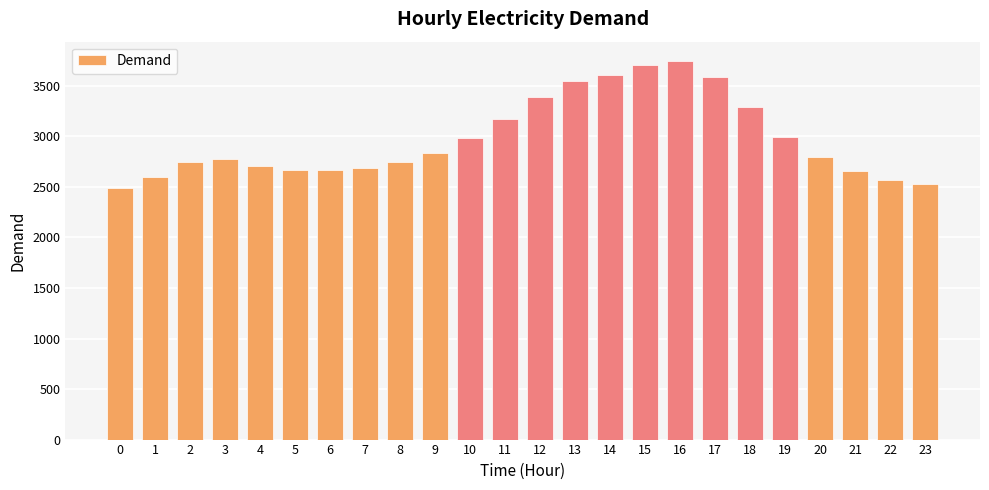

What is the ratio of the value at 23 to the value at 4?

0.9